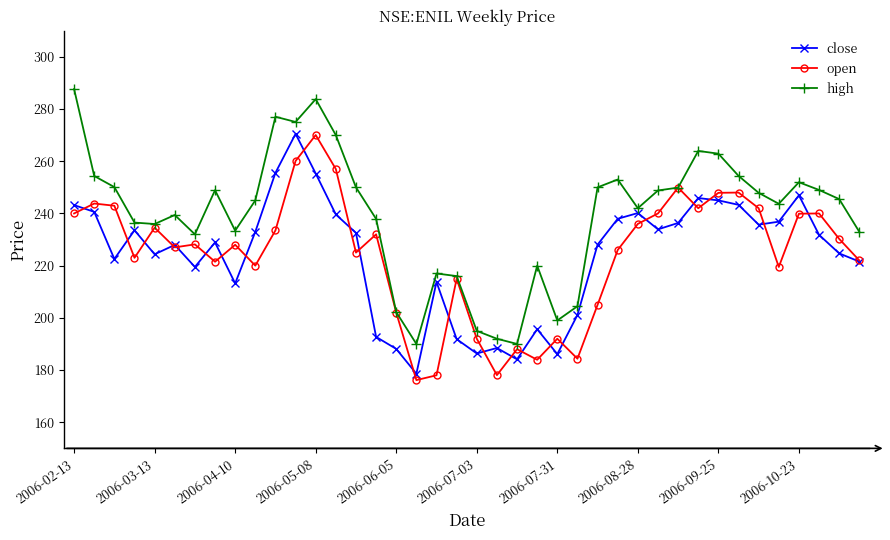

What is the smallest value displayed?

176.1